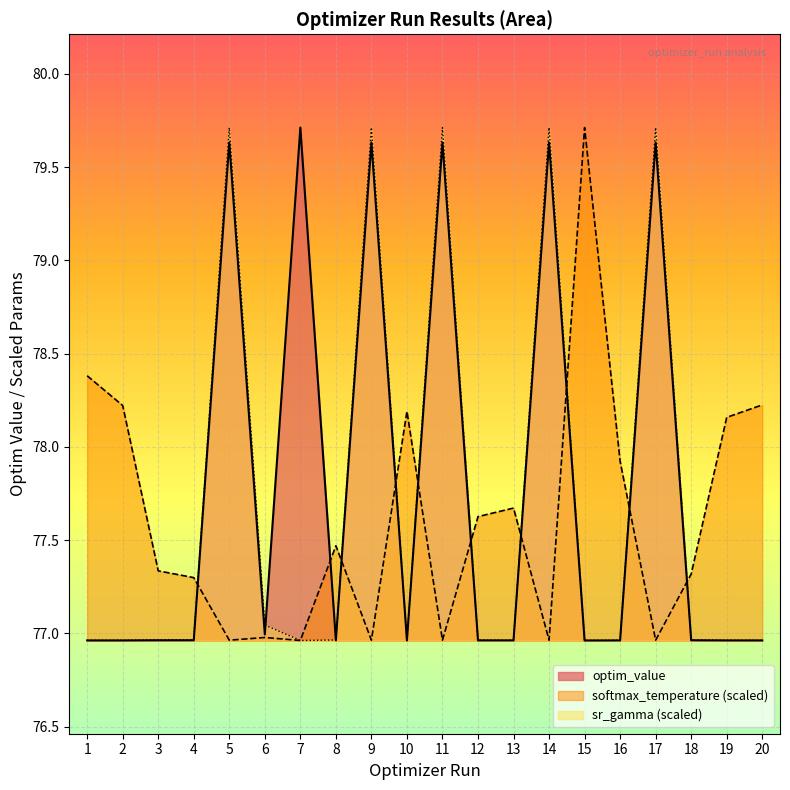

Rank the series by their average value, from highest to lowest.

optim_value, sr_gamma (scaled), softmax_temperature (scaled)